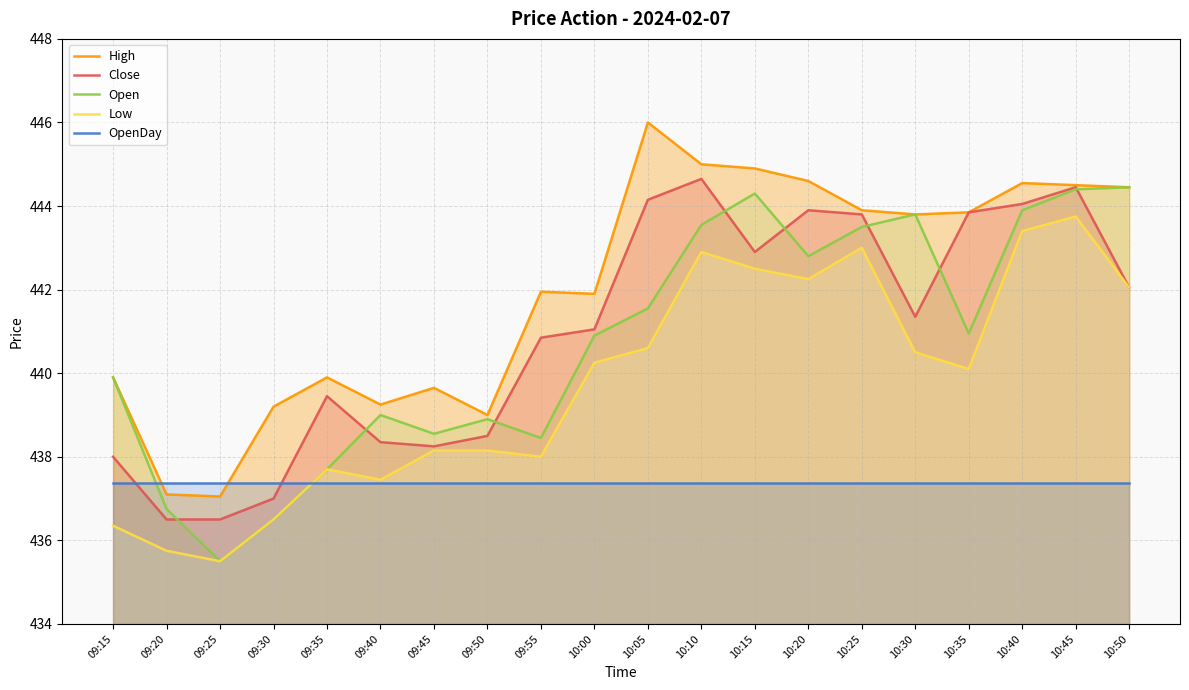

Does the chart have visible grid lines?

Yes